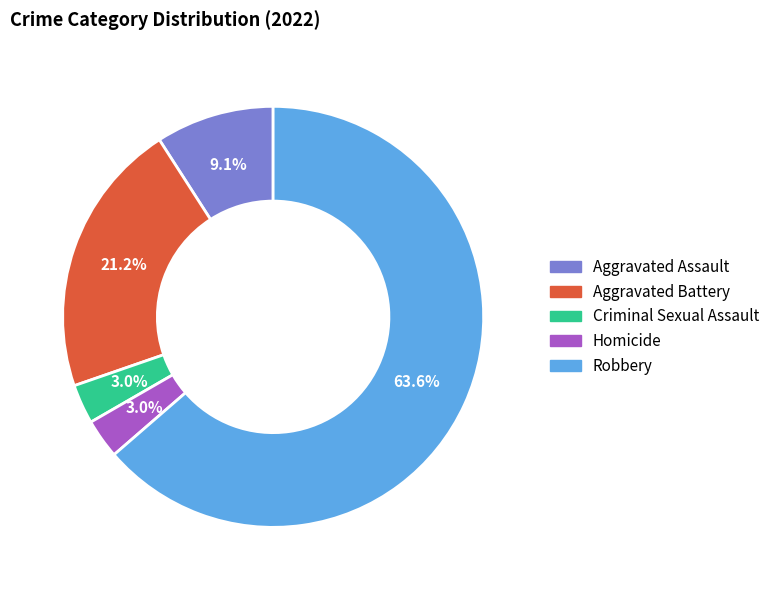

Between Aggravated Assault and Aggravated Battery, which is larger?

Aggravated Battery